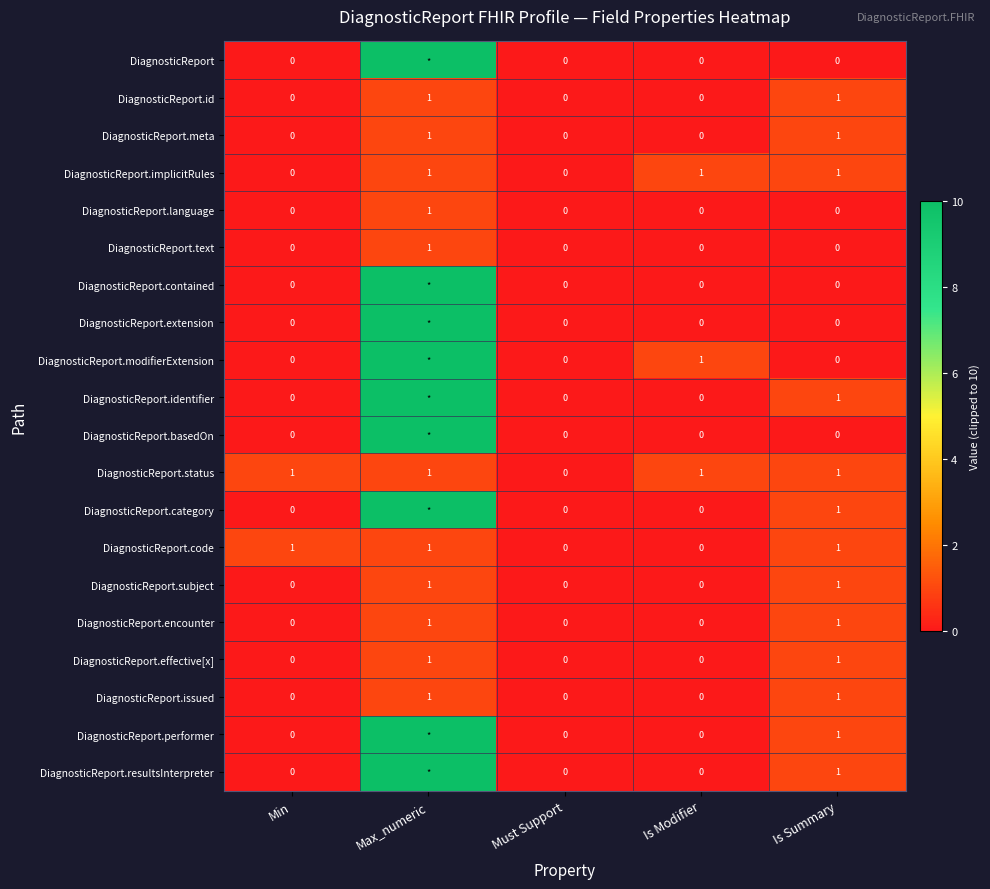

Is the value of DiagnosticReport.encounter at Is Summary greater than the value of DiagnosticReport.performer at Must Support?

Yes